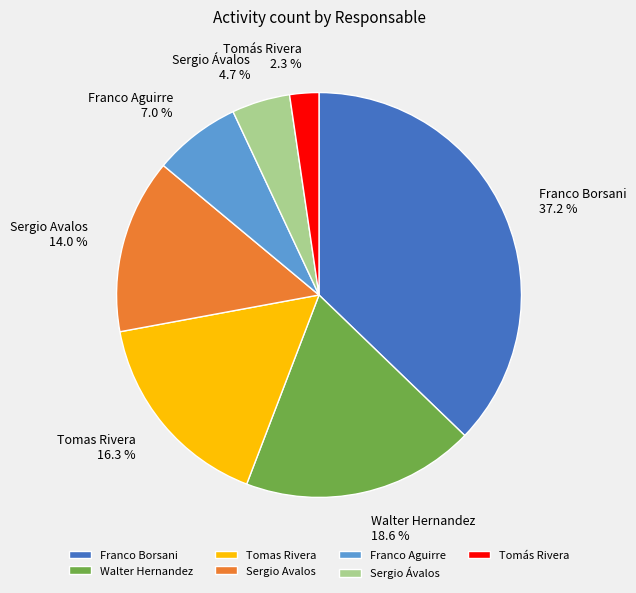

Approximately how many times larger is the value at Franco Borsani compared to Tomas Rivera?

2.3